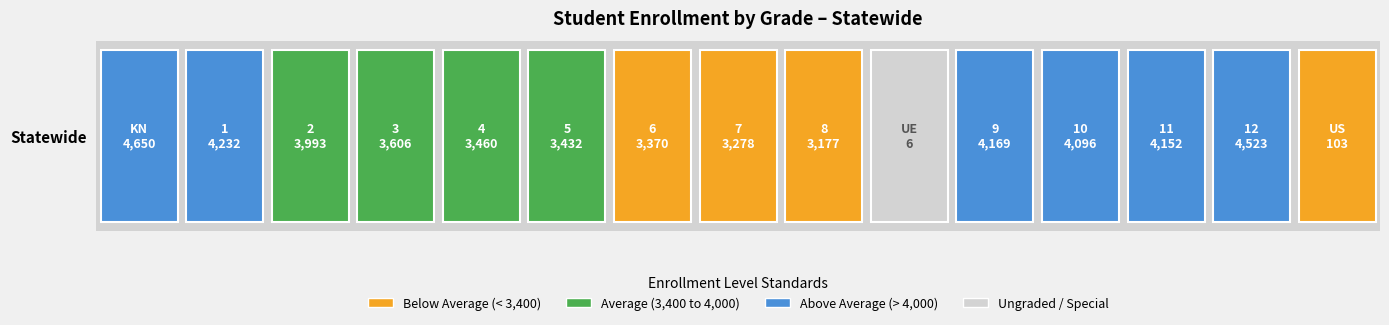

Reading left to right, what are all the values shown in this chart?

KN=4650	1=4232	2=3993	3=3606	4=3460	5=3432	6=3370	7=3278	8=3177	UE=6	9=4169	10=4096	11=4152	12=4523	US=103